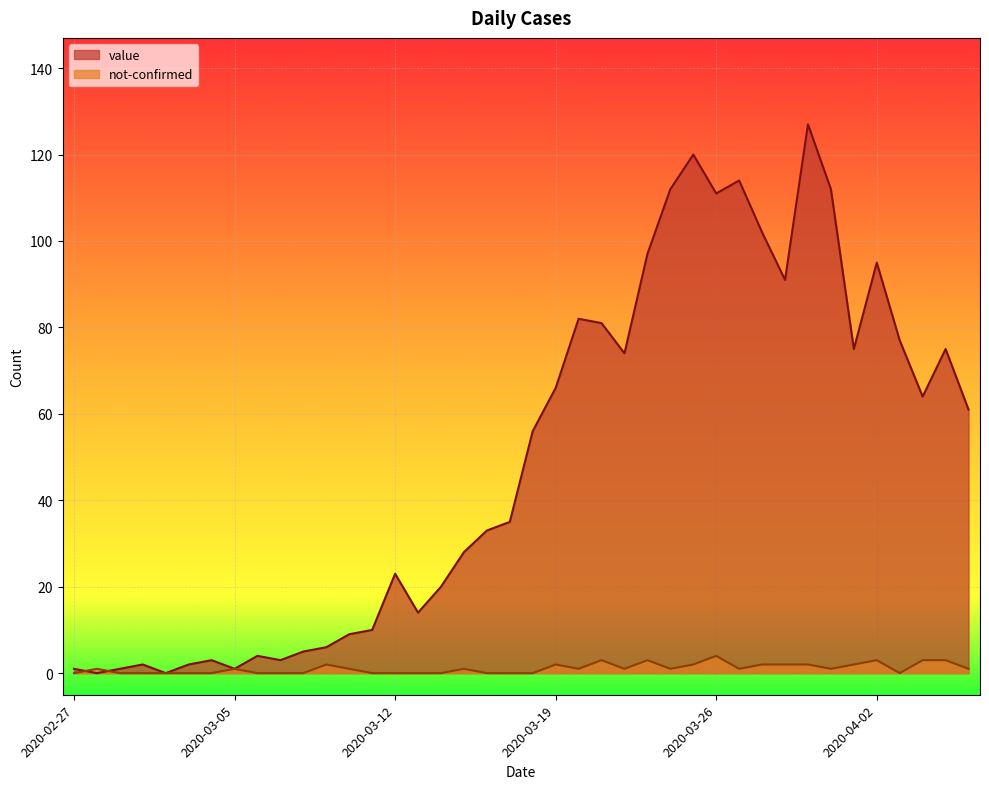

What is the label of the 3rd point from the left?

2020-02-29